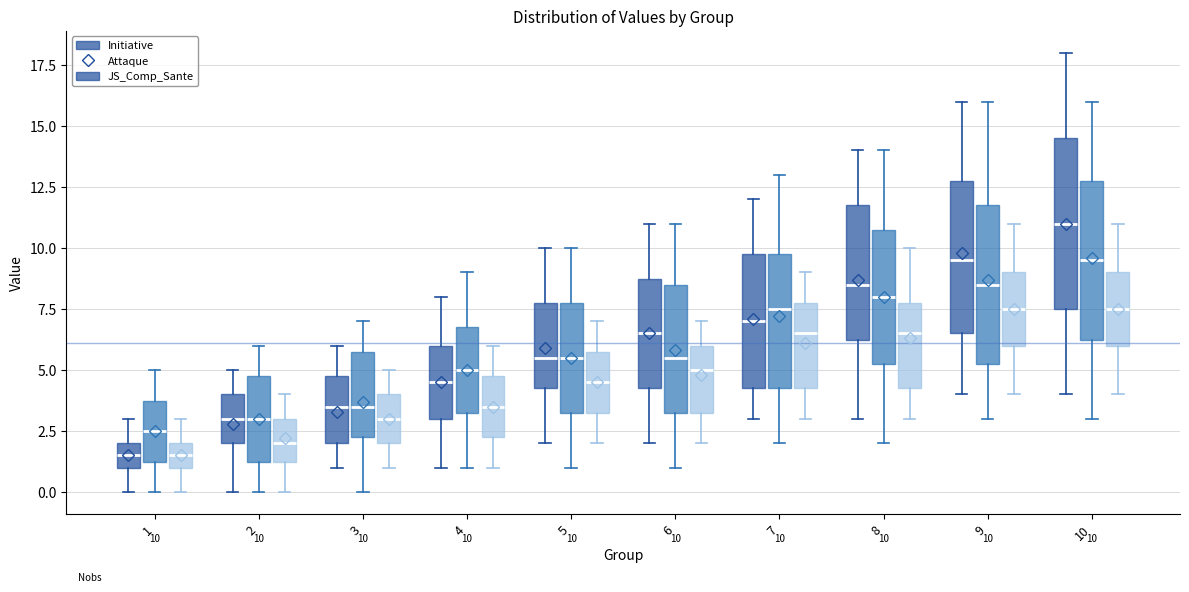

Which box has the highest median line?

10 (Initiative)